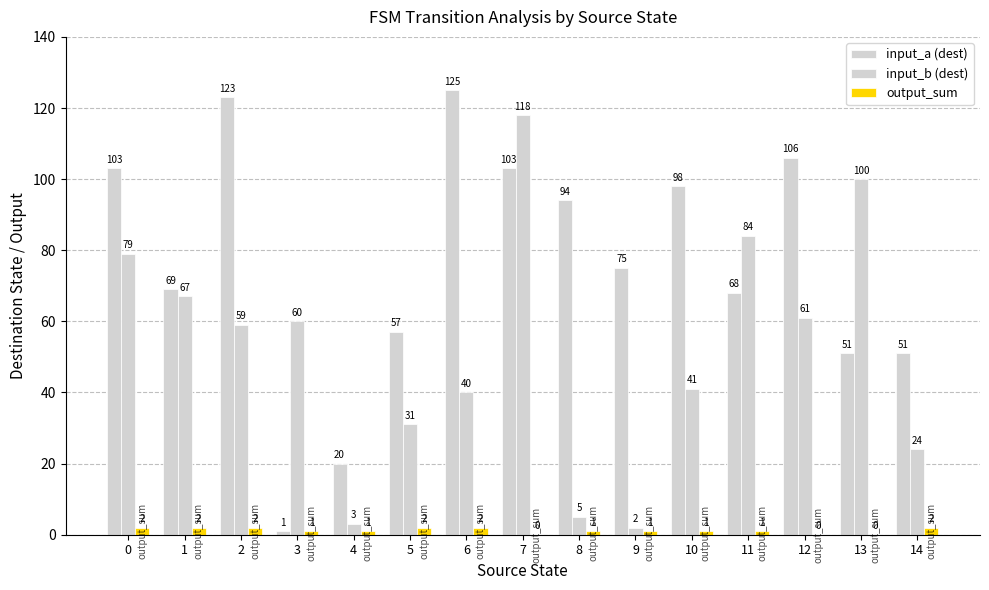

What is the maximum value shown in the chart?

125